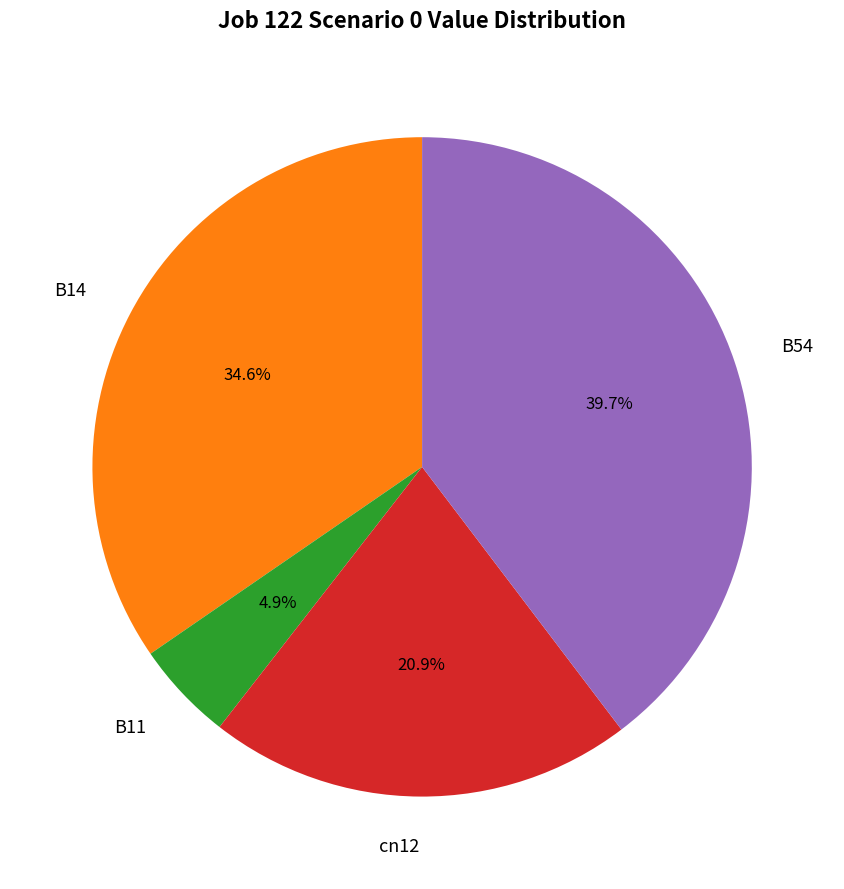

Which slice is the smallest?

B11